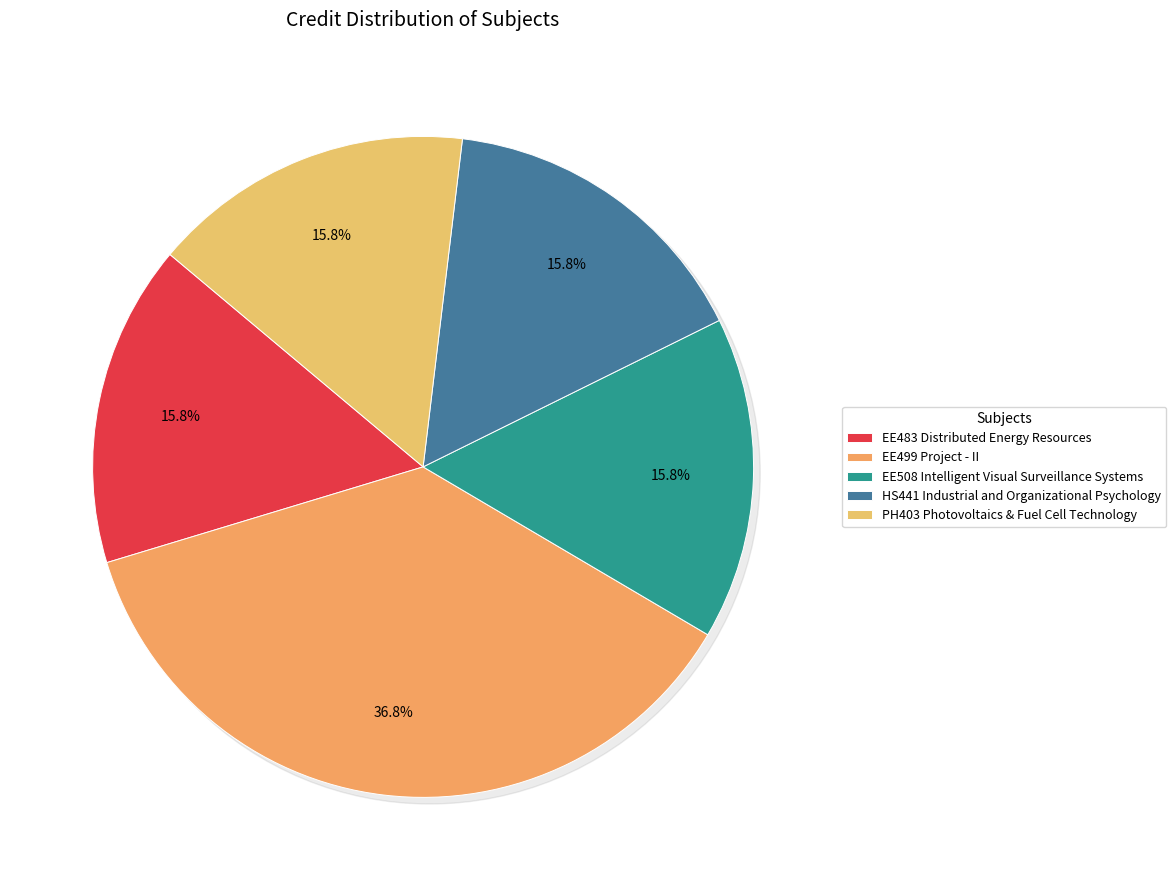

Approximately how many times larger is the value at EE499 Project - II compared to PH403 Photovoltaics & Fuel Cell Technology?

2.3